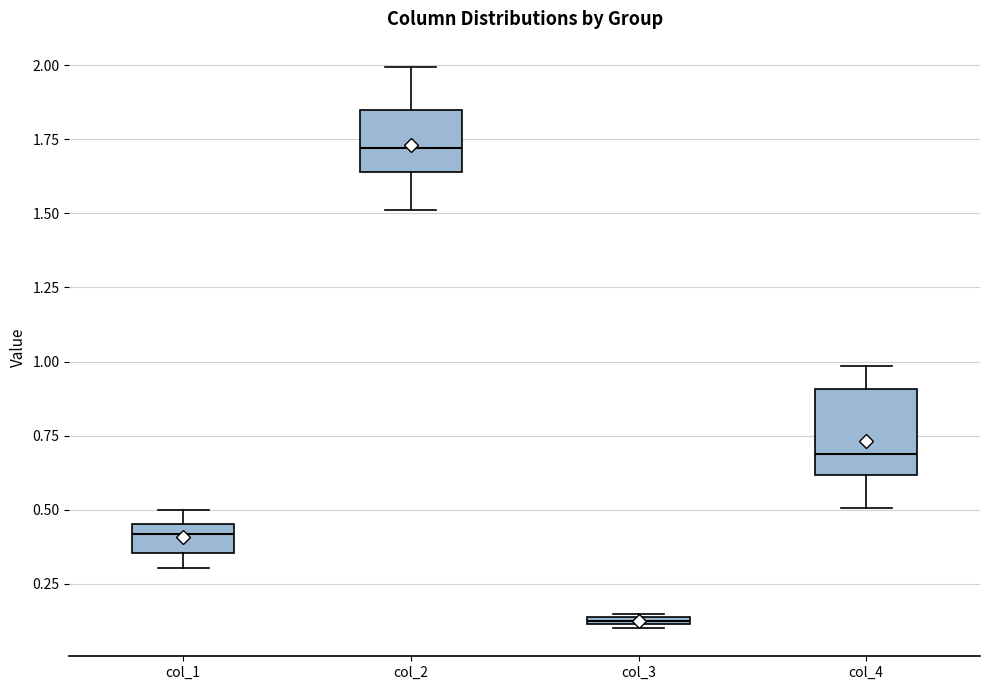

Comparing the boxes themselves (not the whiskers), which one is the tallest?

col_4